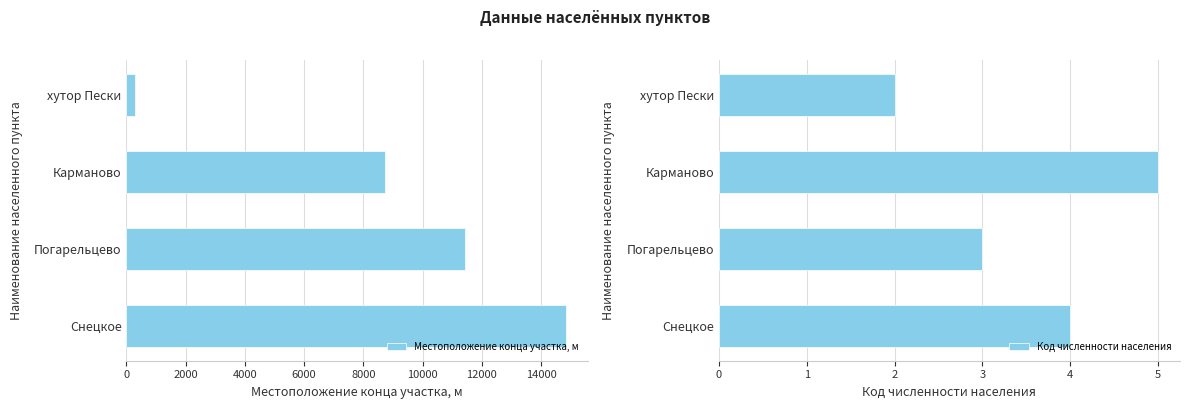

List the labels in order of Местоположение конца участка, м value, smallest first.

хутор Пески, Карманово, Погарельцево, Снецкое